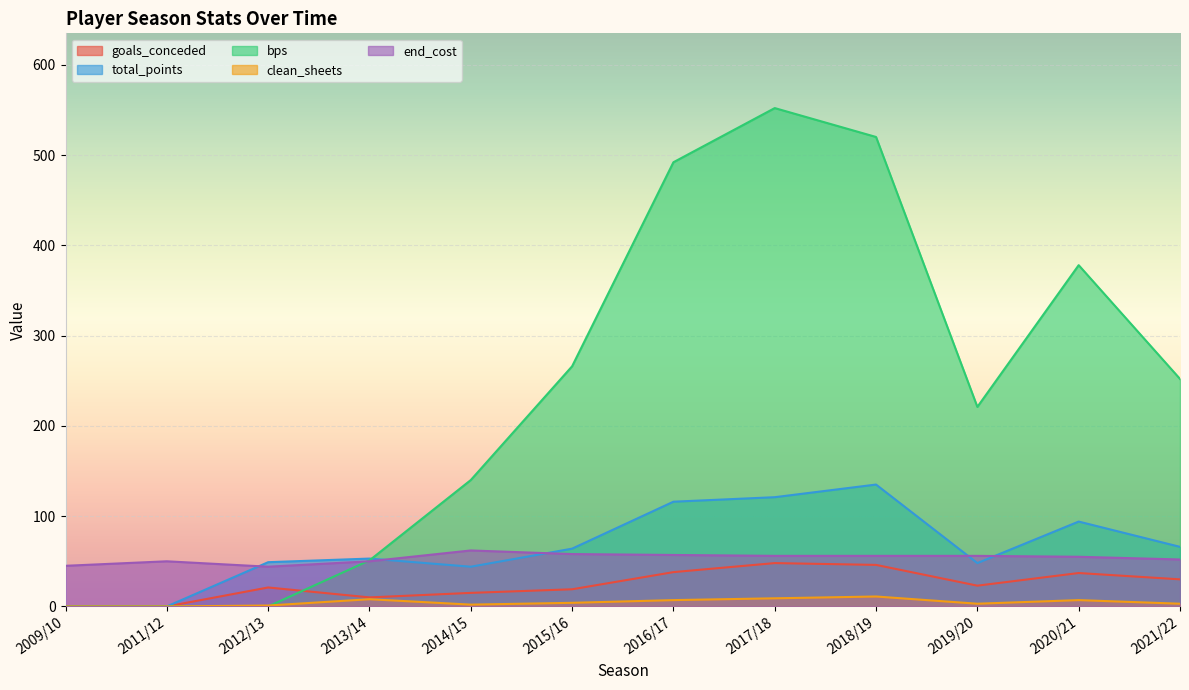

What is the average value of the bps series?

239